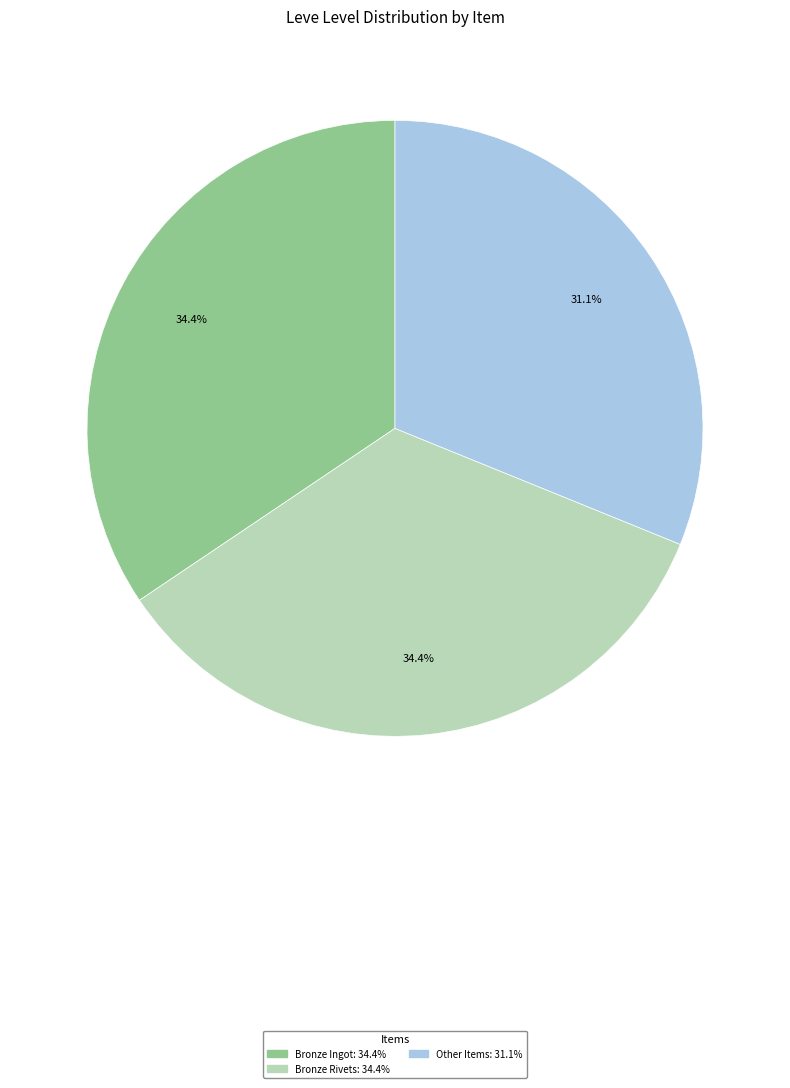

Is there any slice that represents more than half of the pie?

No